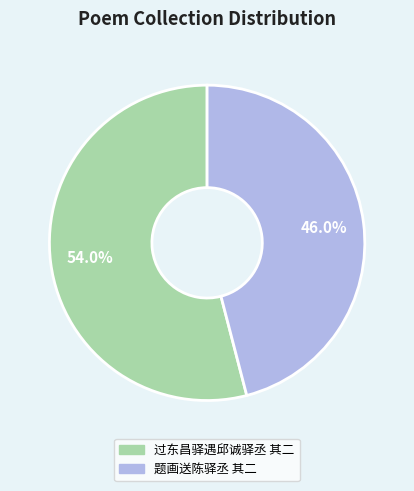

Which category accounts for the majority?

过东昌驿遇邱诚驿丞 其二